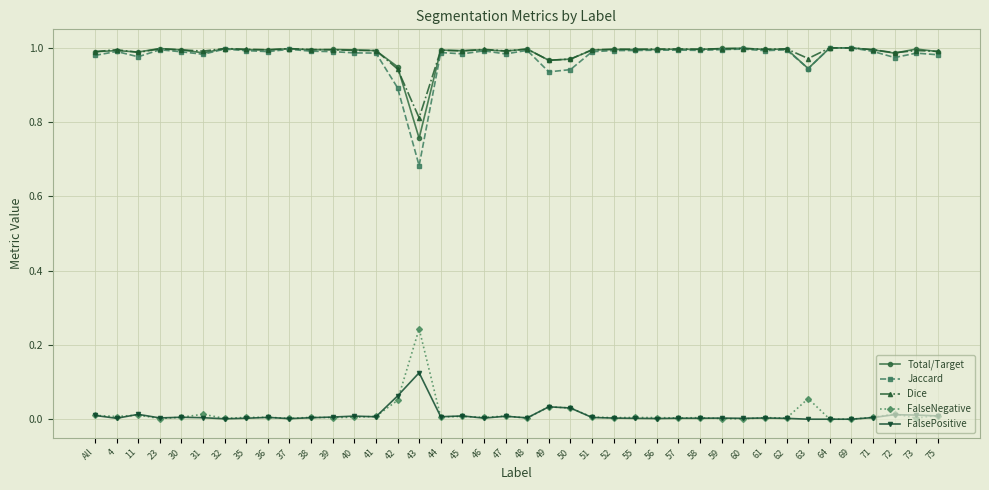

Which series has the largest range (max minus min)?

Jaccard